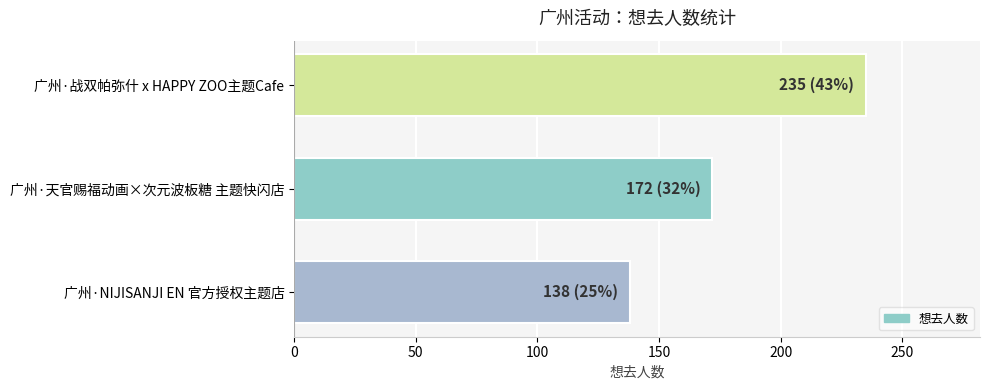

Is it true that the value at 广州·战双帕弥什 x HAPPY ZOO主题Cafe is 235?

True